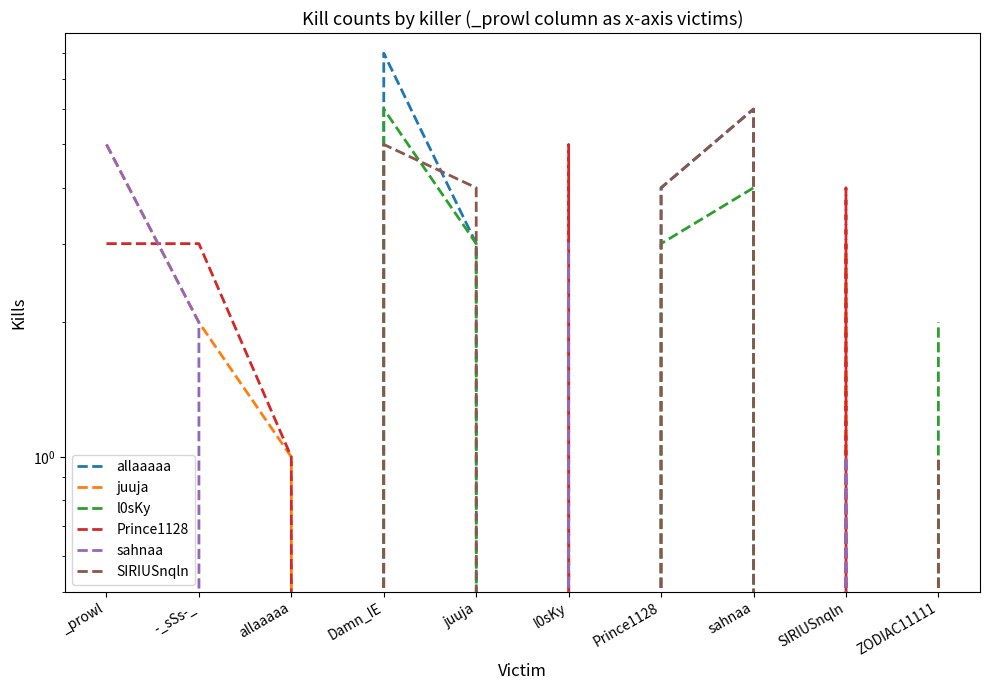

What is the label of the 6th point from the left?

l0sKy